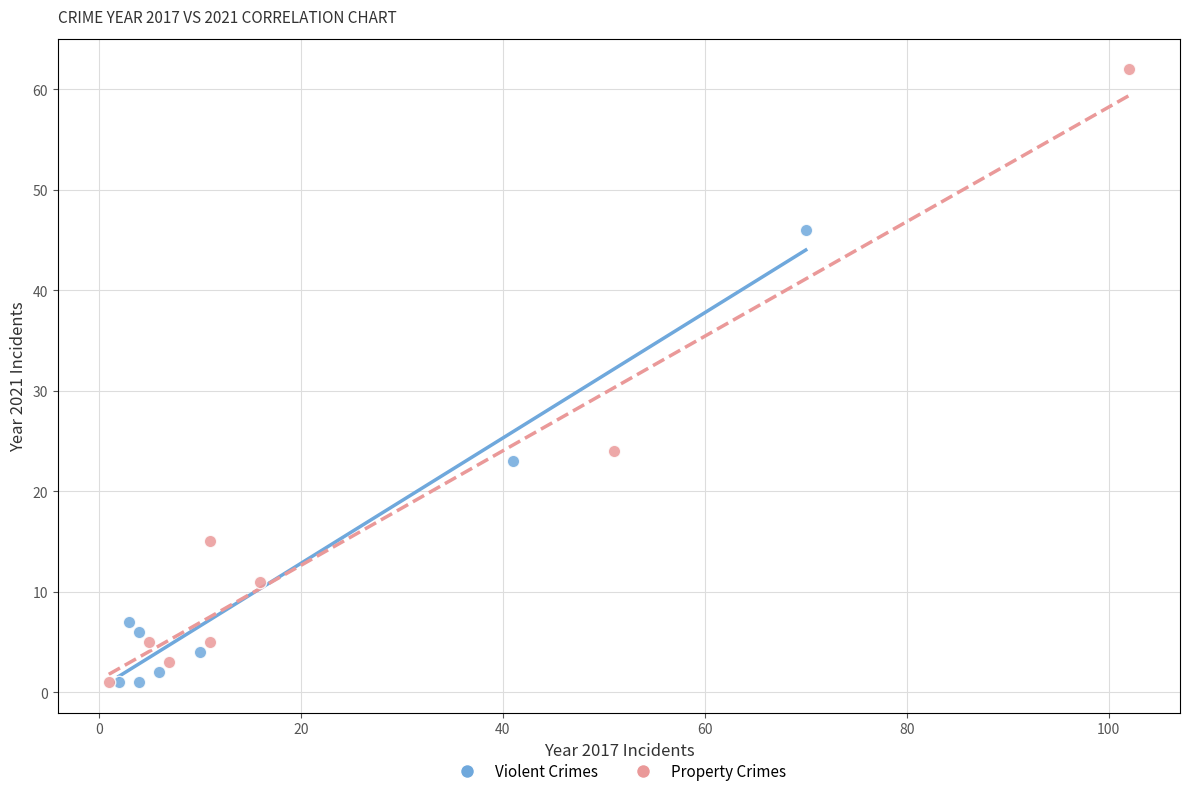

Which series has the widest spread of Y values?

Property Crimes